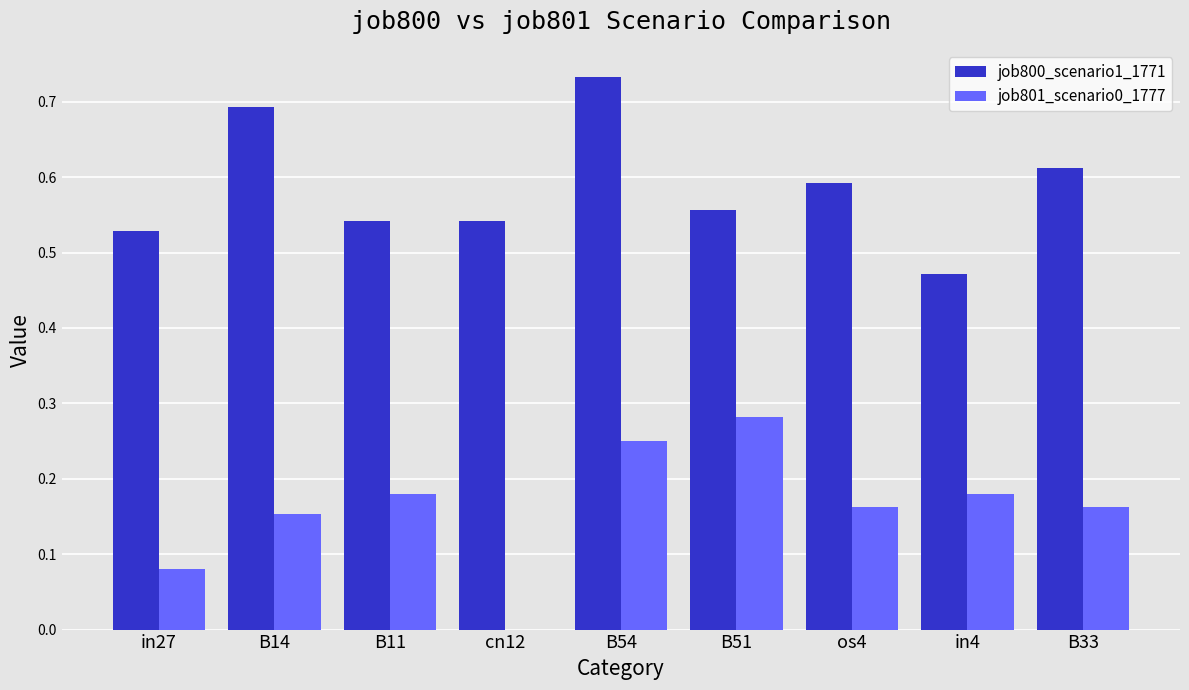

Is it true that job800_scenario1_1771 equals 0.7 at B14?

True